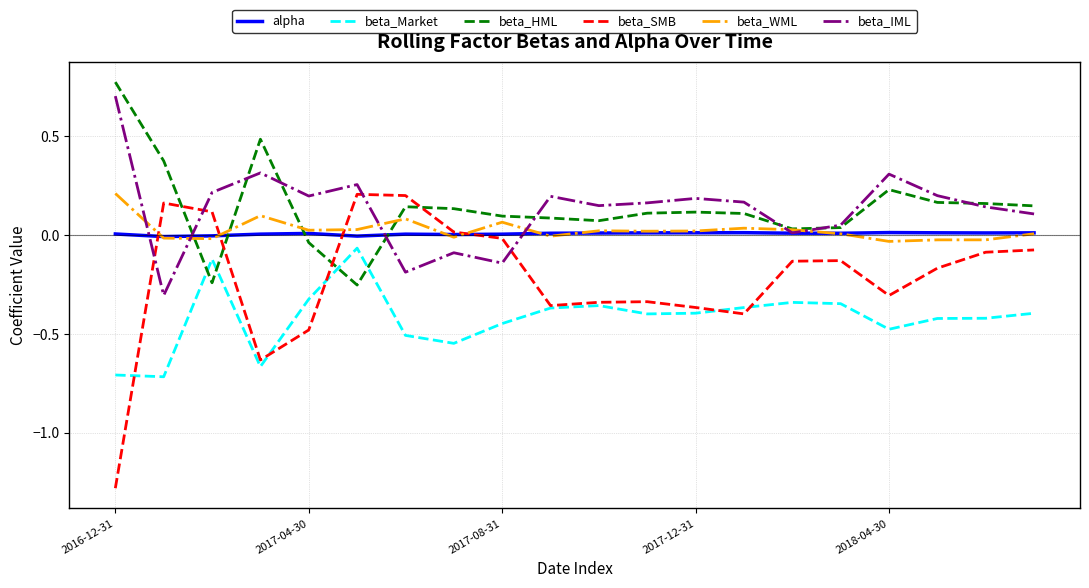

What is the minimum value shown in the chart?

-1.3